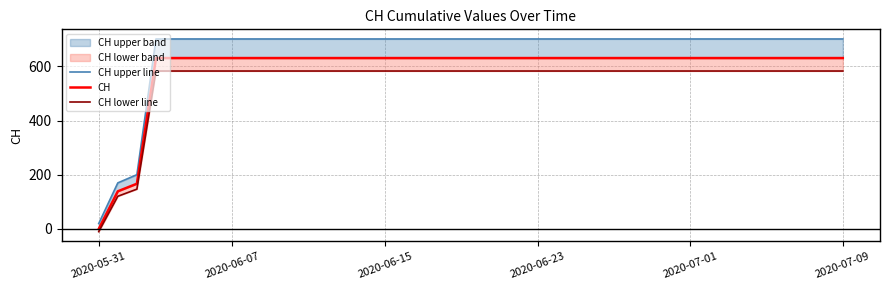

The value of CH upper line at 2020-07-01 is 1096.9. True or false?

False